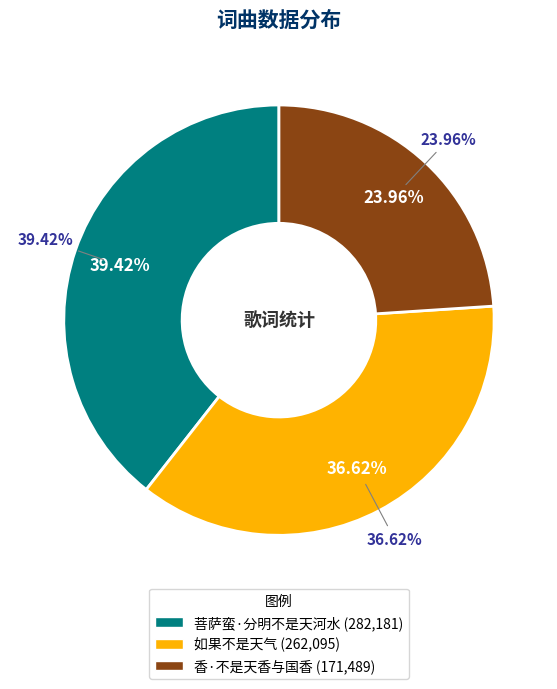

To the nearest percent, what is the average slice percentage?

33%